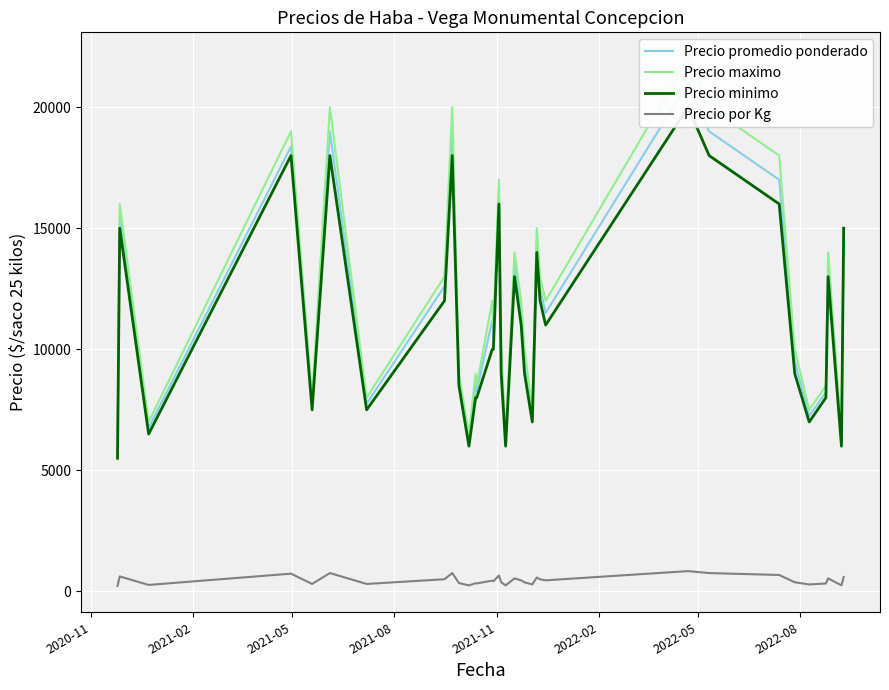

What is the difference between the maximum and minimum values in the Precio maximo series?

16000